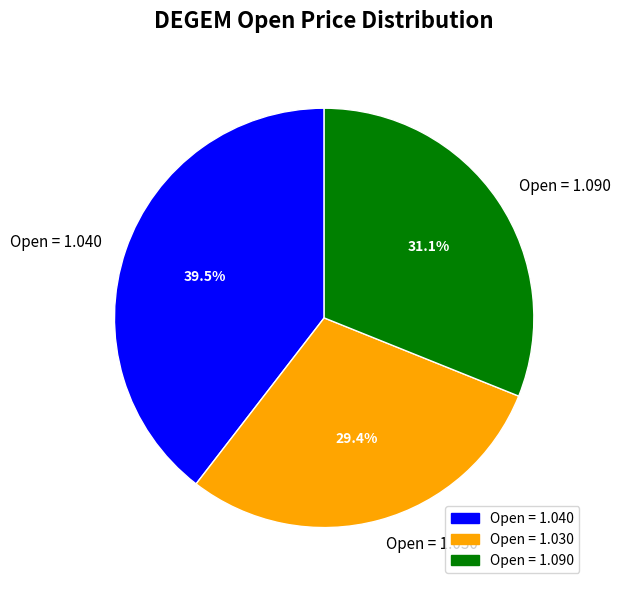

Rank the categories by value from highest to lowest.

Open = 1.040, Open = 1.090, Open = 1.030